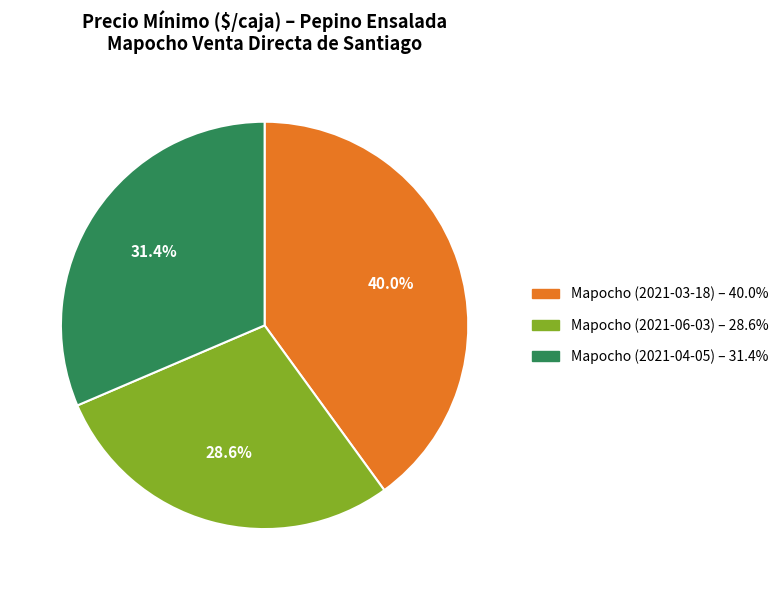

Does Mapocho (2021-03-18) represent more than half of the total?

No